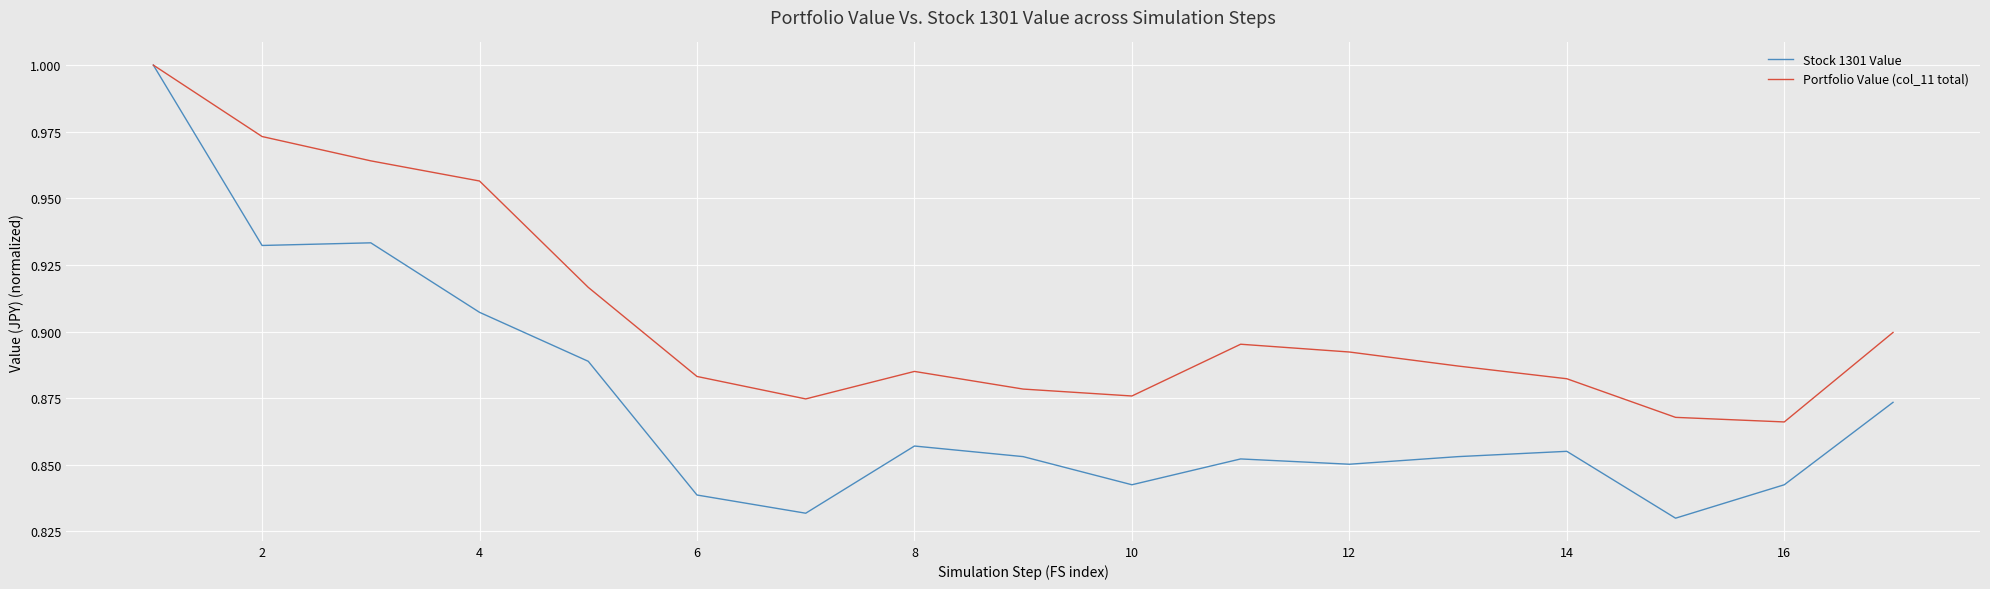

What is the sum of all Portfolio Value (col_11 total) values?

15.4